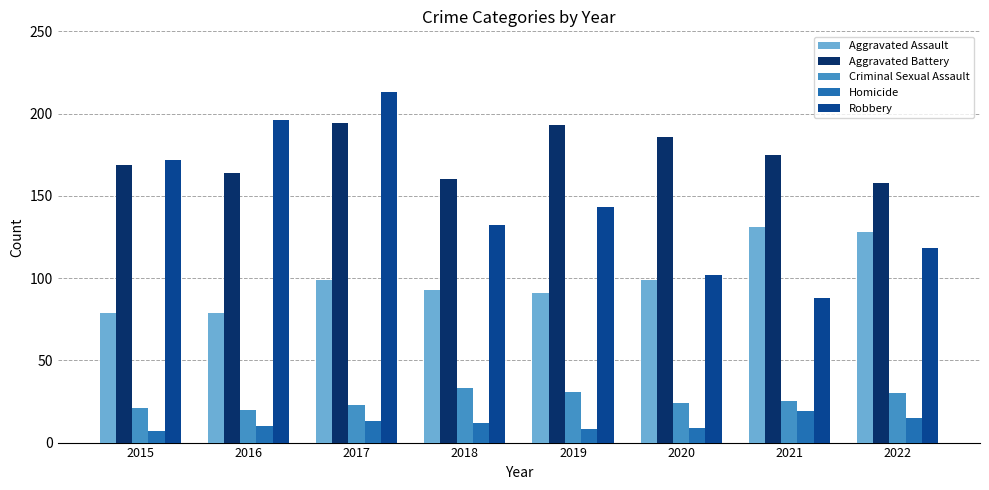

Reading right to left, transcribe all the data shown in this chart.

Aggravated Assault: 128	131	99	91	93	99	79	79
Aggravated Battery: 158	175	186	193	160	194	164	169
Criminal Sexual Assault: 30	25	24	31	33	23	20	21
Homicide: 15	19	9	8	12	13	10	7
Robbery: 118	88	102	143	132	213	196	172